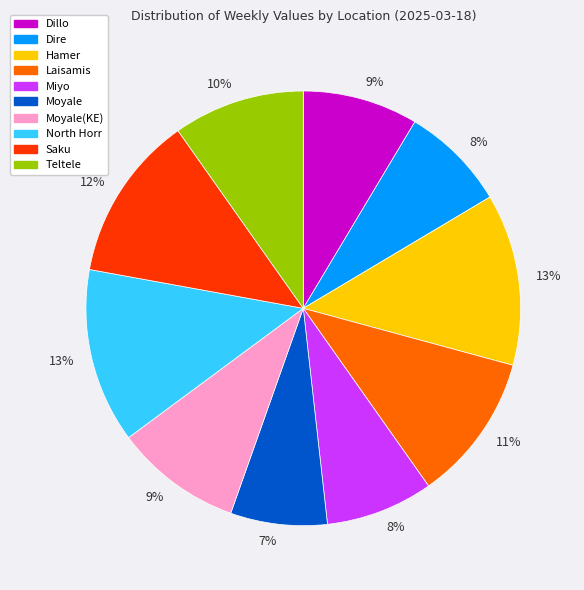

To the nearest percent, what is the difference between the largest and smallest slice percentages?

6%